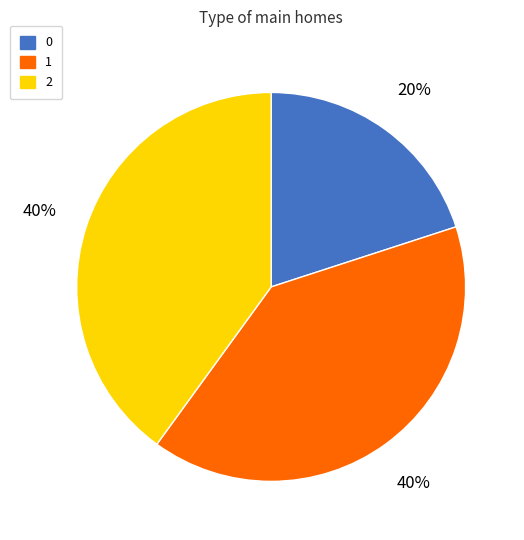

Do 0 and 2 together represent more than half of the pie?

Yes